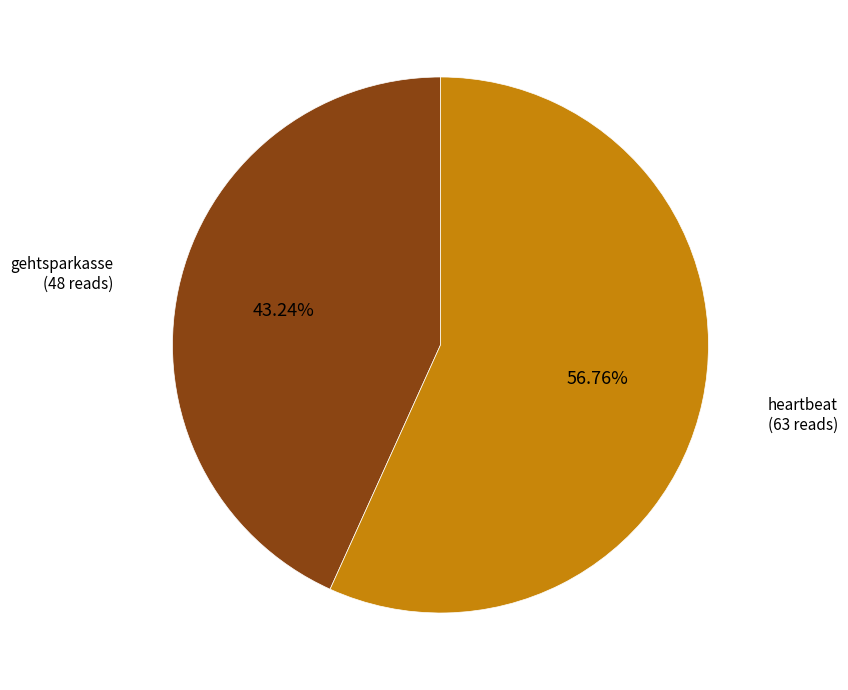

Does any single category account for the majority?

Yes